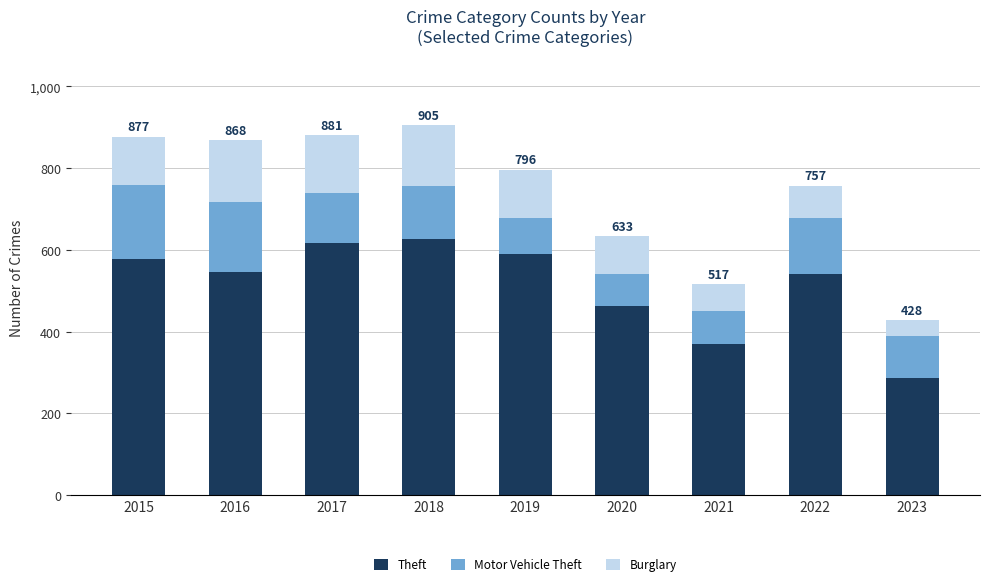

At which label does Theft reach its minimum?

2023